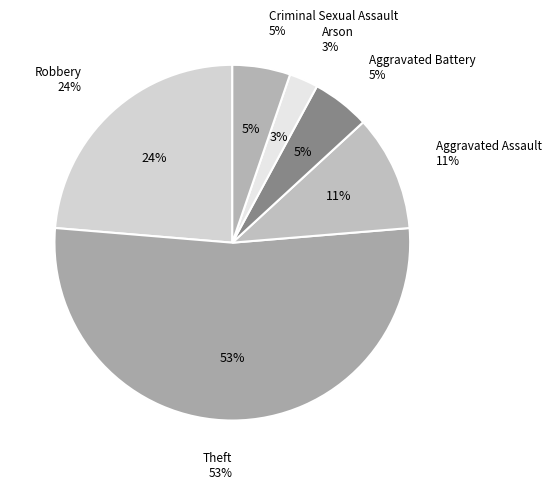

To the nearest percent, what percentage of the pie is Aggravated Battery?

5%